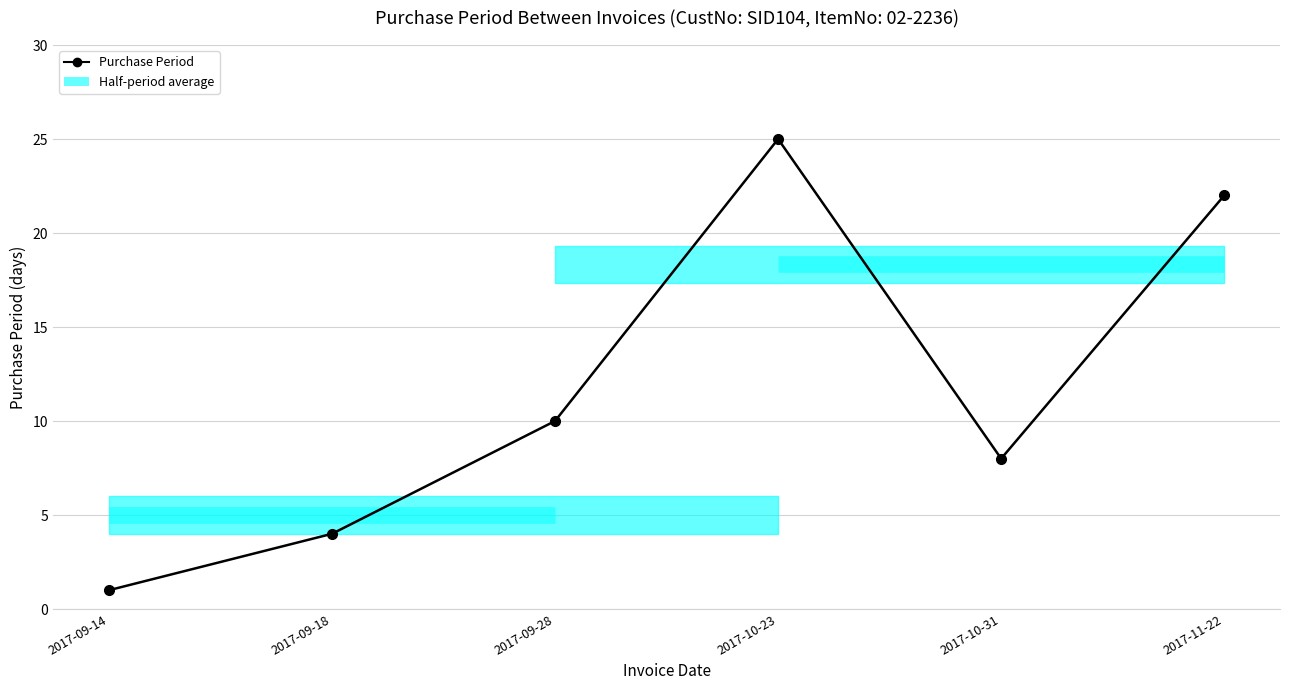

What is the sum of the values at 2017-09-28 and 2017-10-31?

18